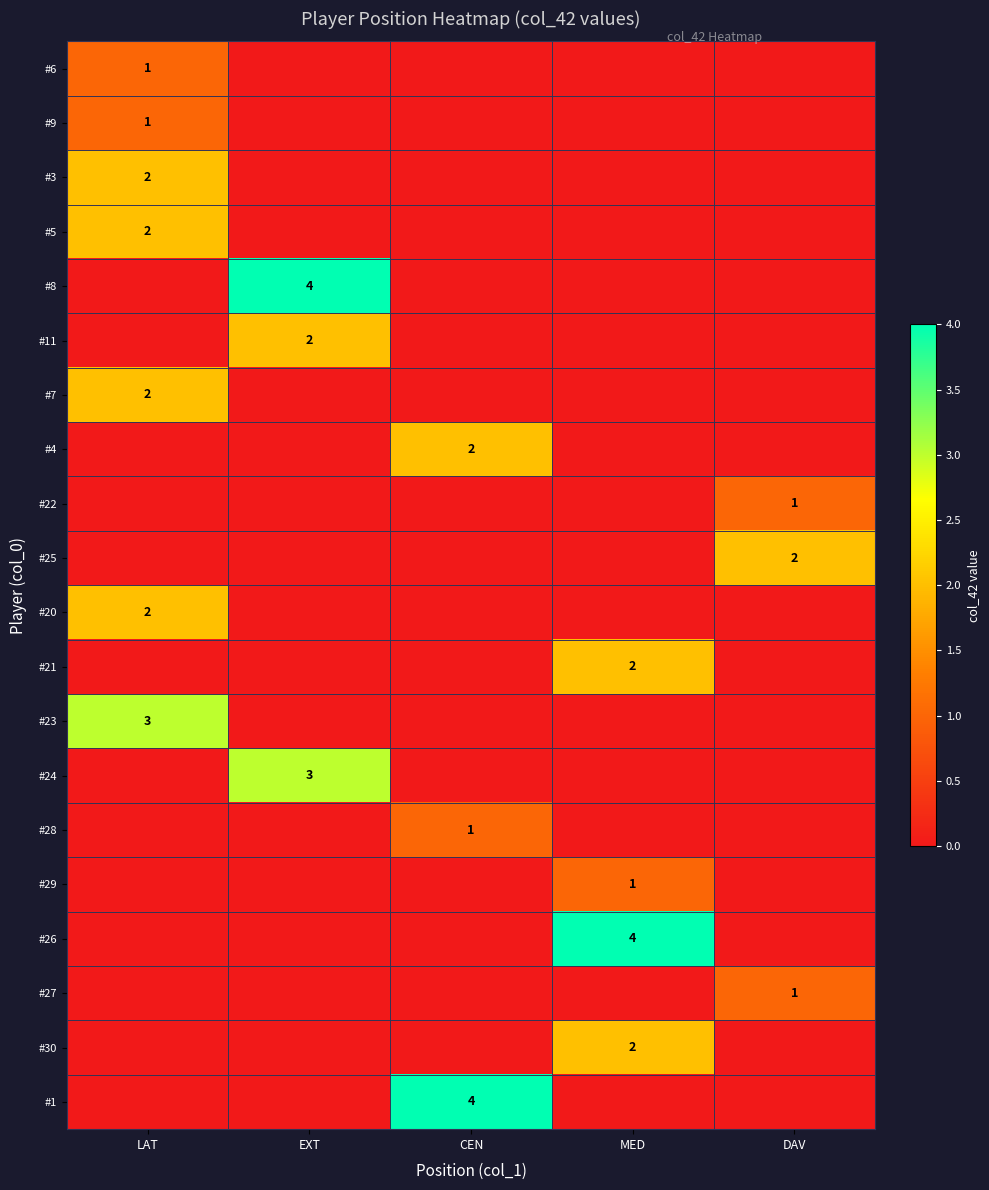

The #28 series shows 1 at CEN. True or false?

True